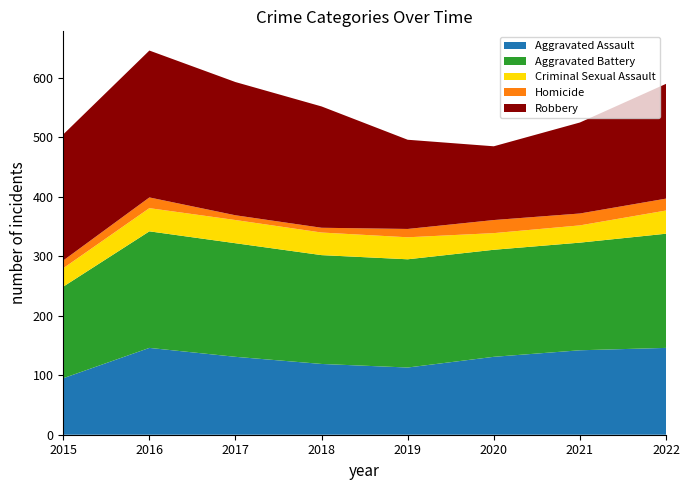

How many data points in Aggravated Battery are less than 183?

4